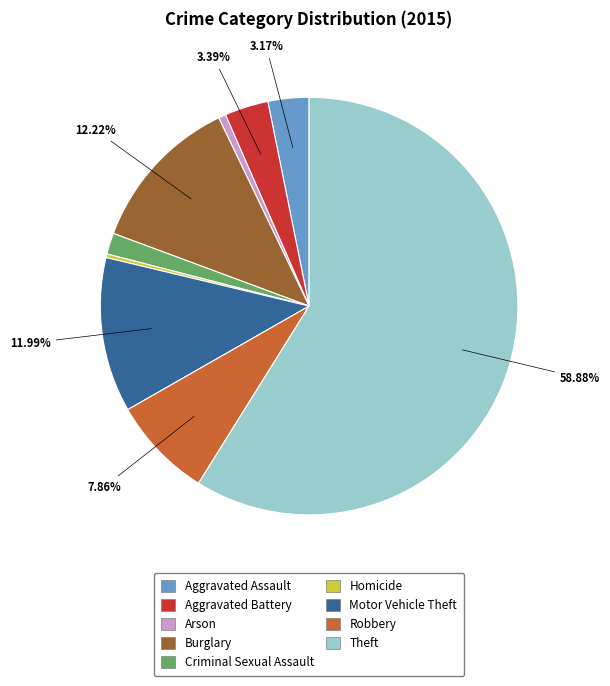

Which has a higher value, Robbery or Arson?

Robbery